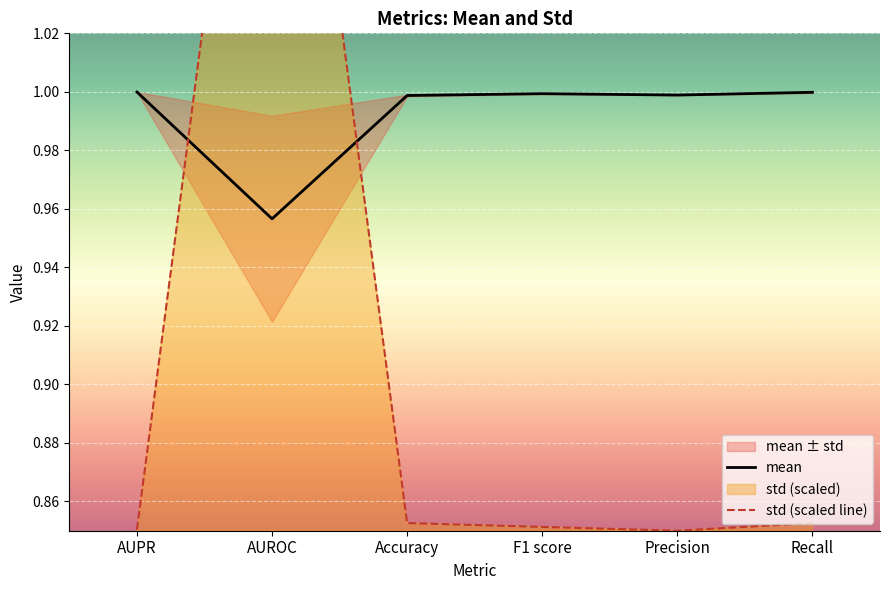

At which category does mean reach its first local peak?

F1 score